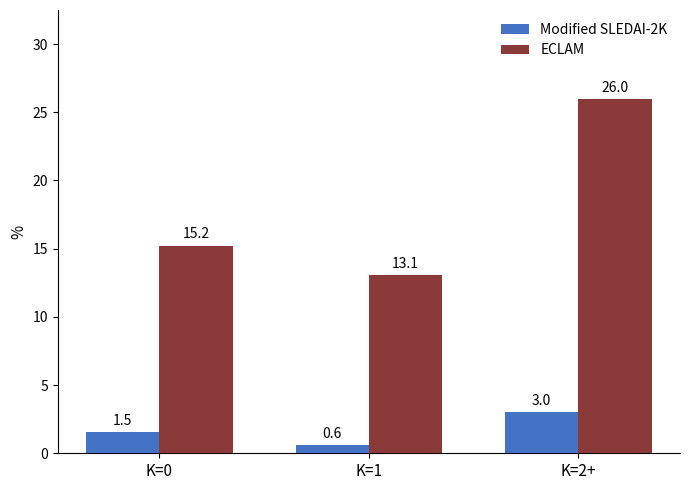

How many values in the Modified SLEDAI-2K series exceed 1?

2